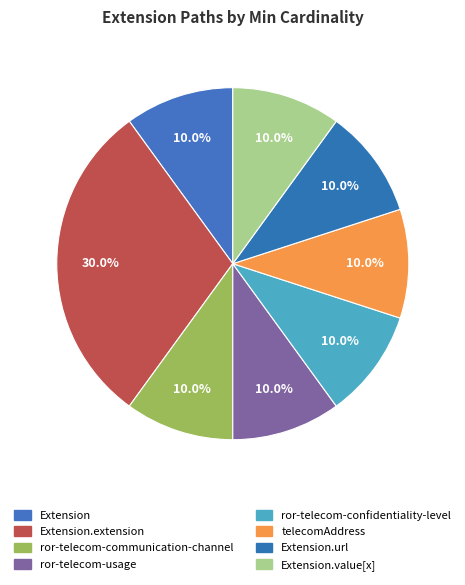

Count the number of slices in the pie.

8